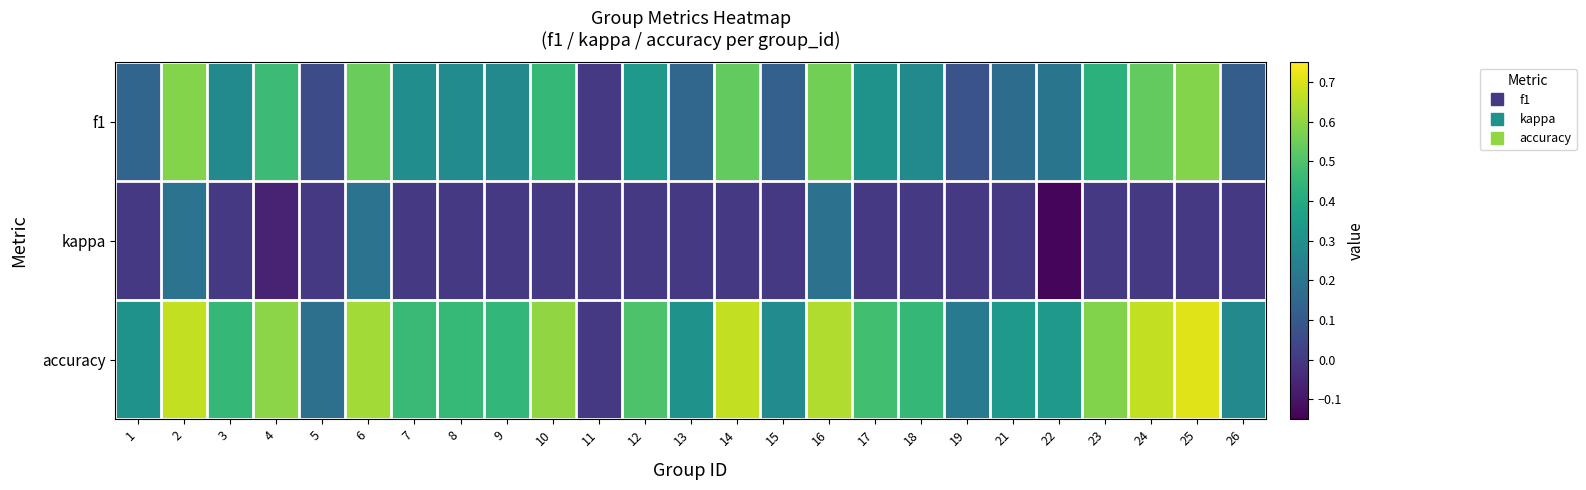

What is the total value across all series at 25?

1.3